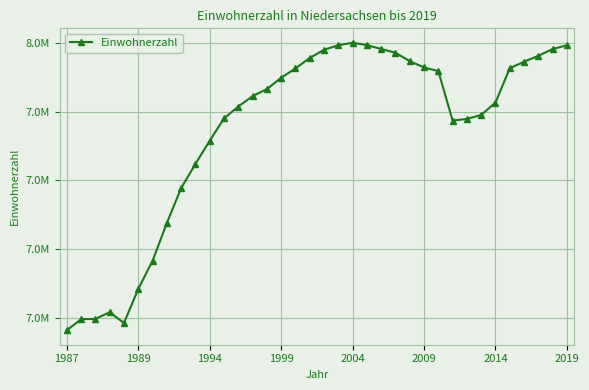

Does the chart have visible grid lines?

Yes